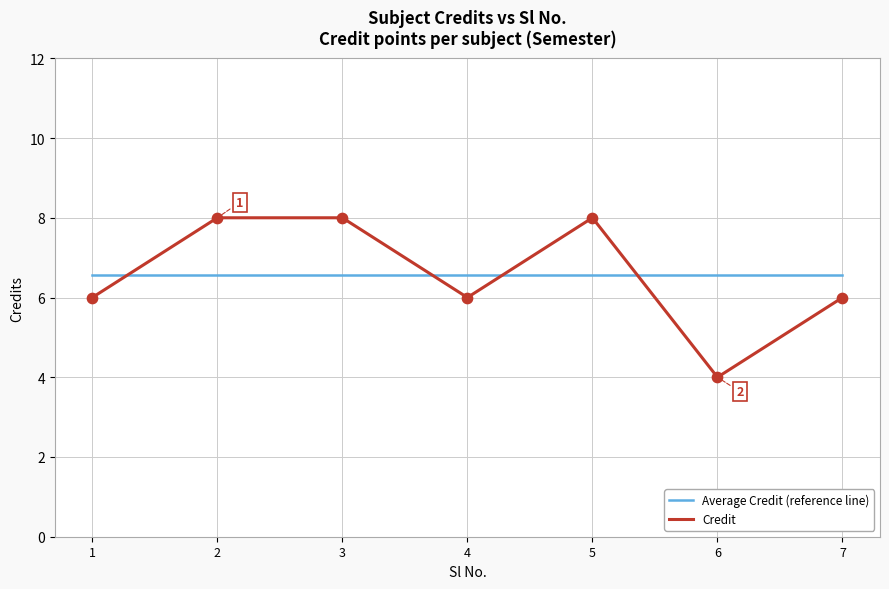

What are all the series names shown in the legend?

Average Credit (reference line), Credit